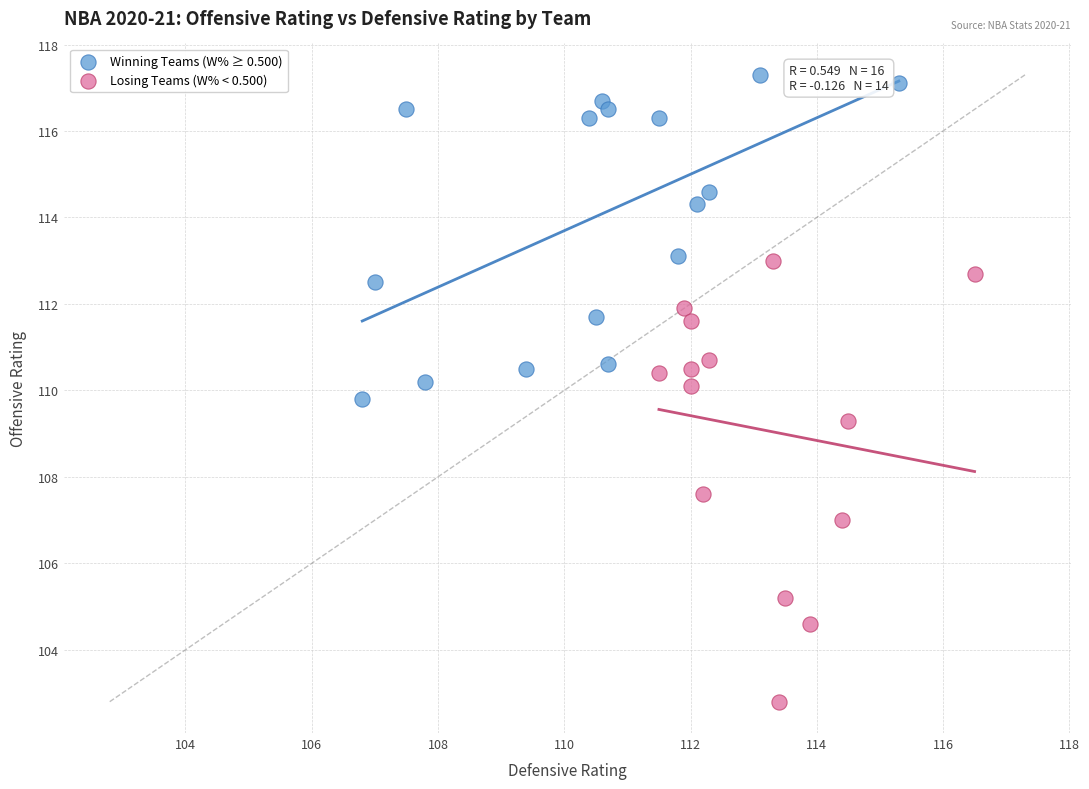

Which series has the widest spread of Y values?

Losing Teams (W% < 0.500)